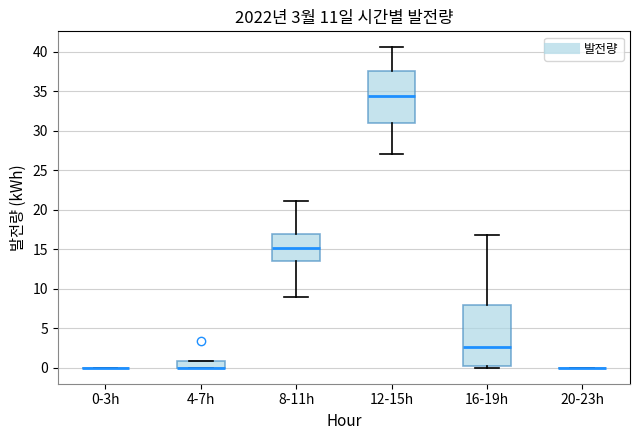

Which box is the tallest, from its lower edge to its upper edge?

16-19h